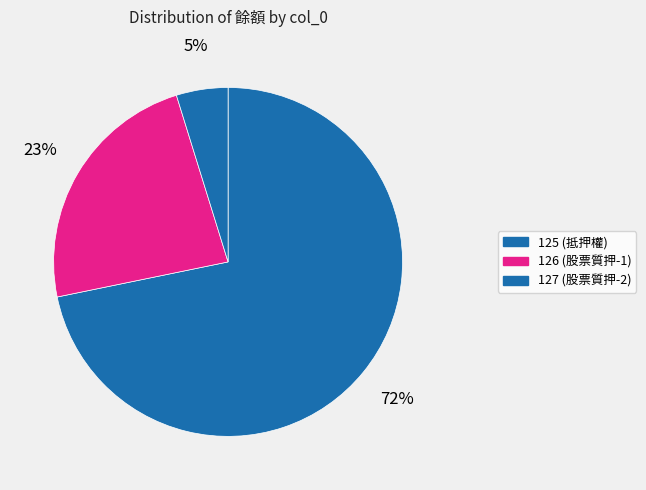

True or false: 127 accounts for 5% of the total.

True